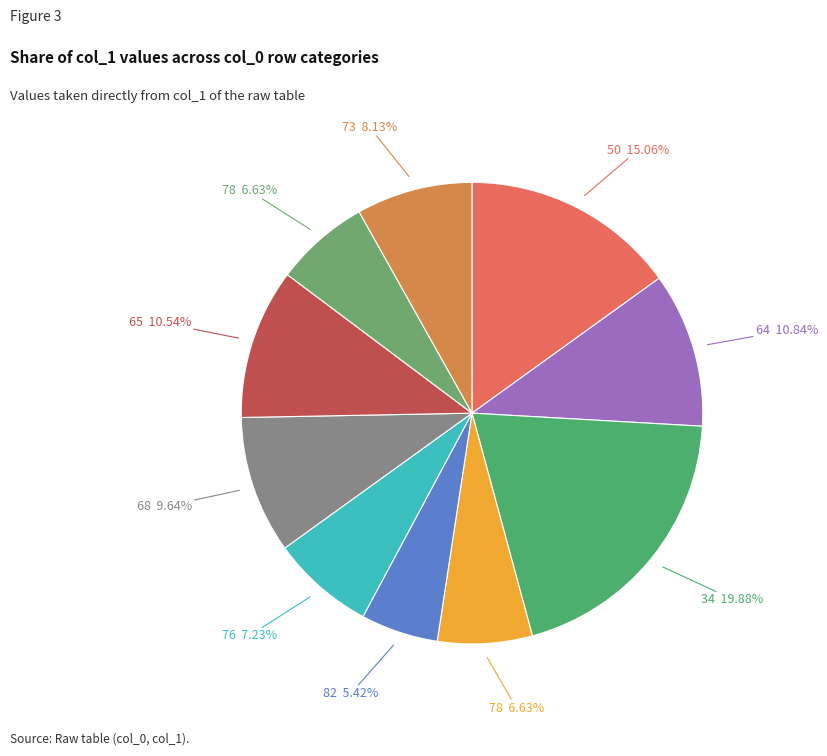

Does any single category account for the majority?

No